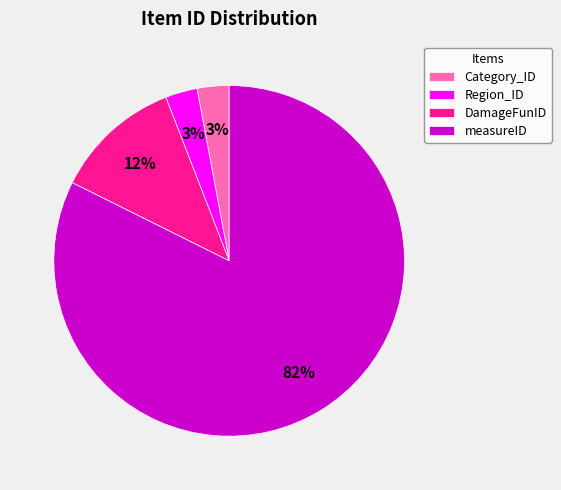

What is the majority slice?

measureID